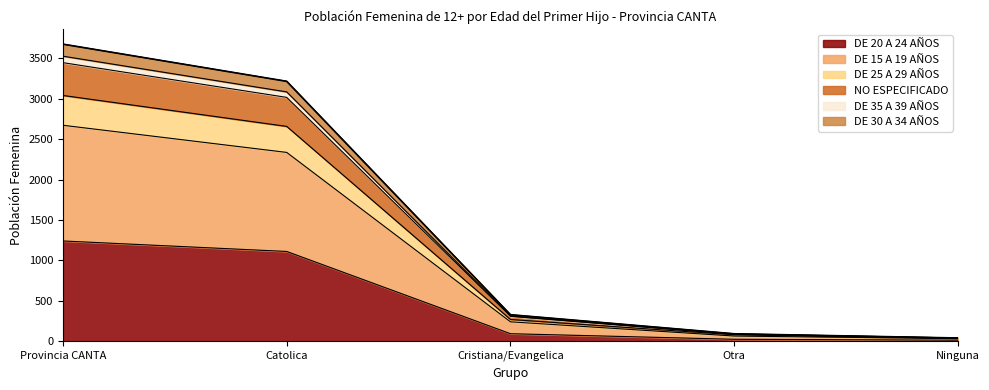

Reading left to right, what are all the values shown in this chart?

DE 20 A 24 AÑOS: 1241	1111	93	24	13
DE 15 A 19 AÑOS: 2673	2337	240	64	32
DE 25 A 29 AÑOS: 3042	2659	269	79	35
NO ESPECIFICADO: 3448	3018	308	85	37
DE 35 A 39 AÑOS: 3528	3086	313	89	40
DE 30 A 34 AÑOS: 3677	3217	328	92	40